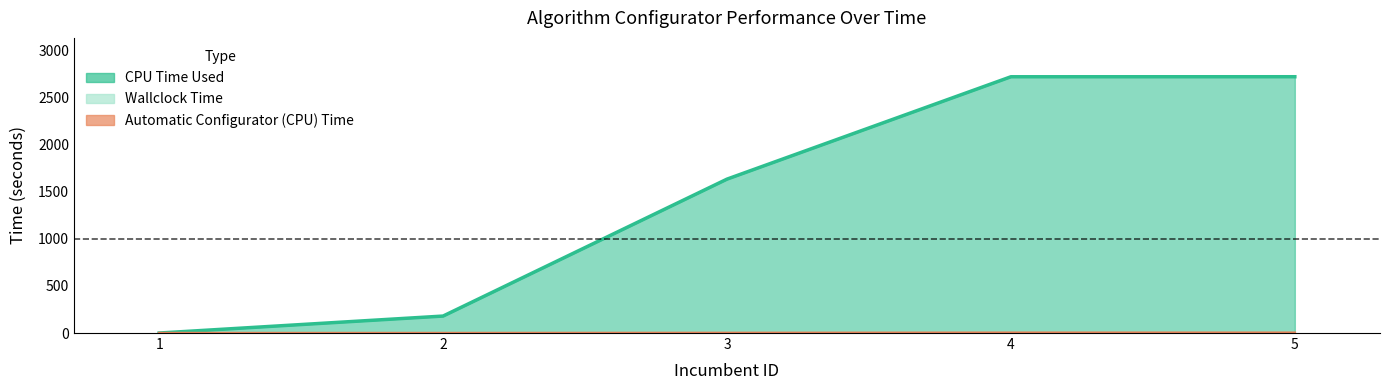

Which series has the largest total across all categories?

CPU Time Used